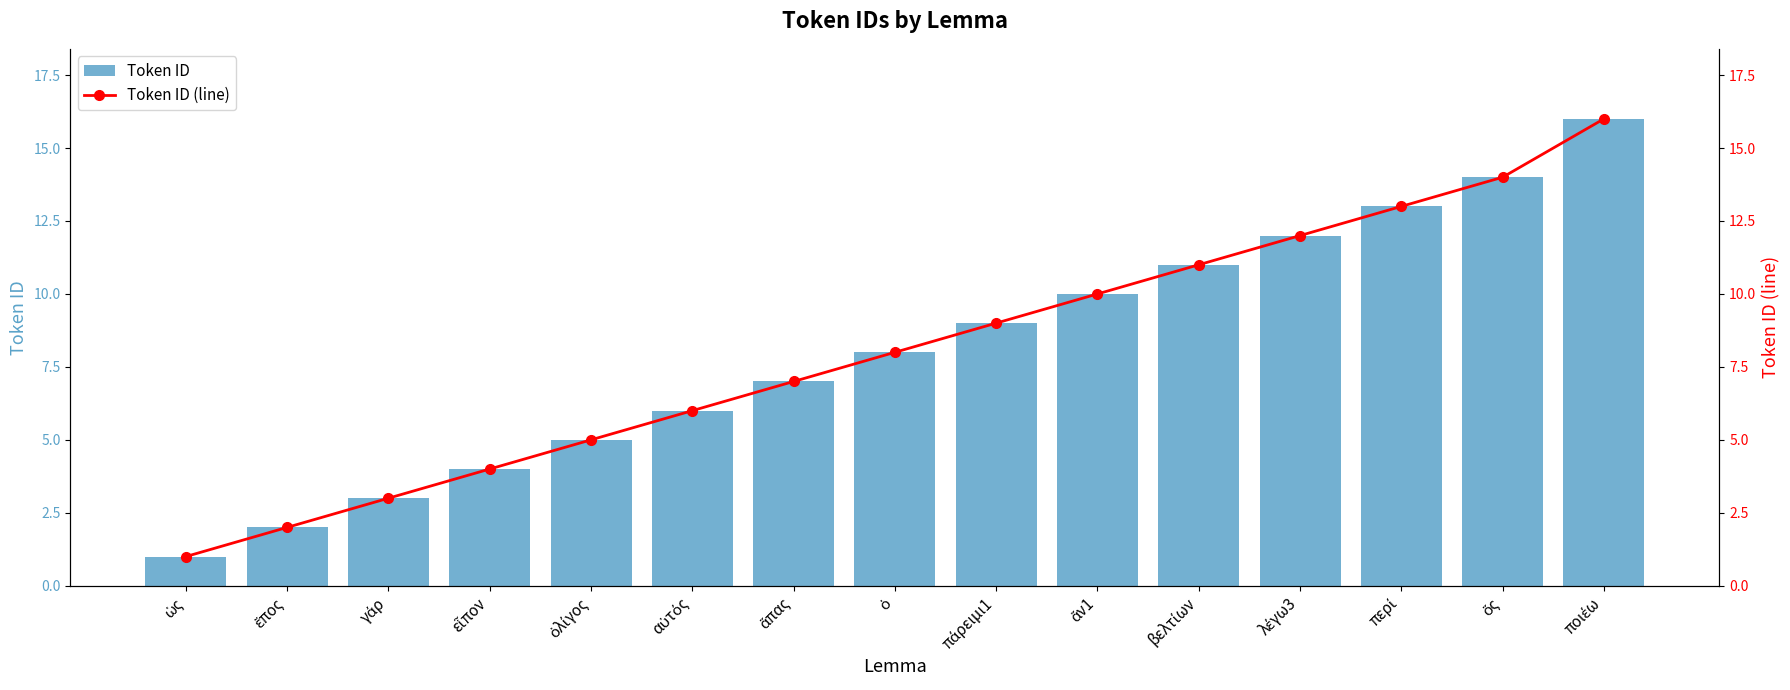

Reading left to right, extract all data points from this chart.

Token ID: 1	2	3	4	5	6	7	8	9	10	11	12	13	14	16
Token ID (line): 1	2	3	4	5	6	7	8	9	10	11	12	13	14	16